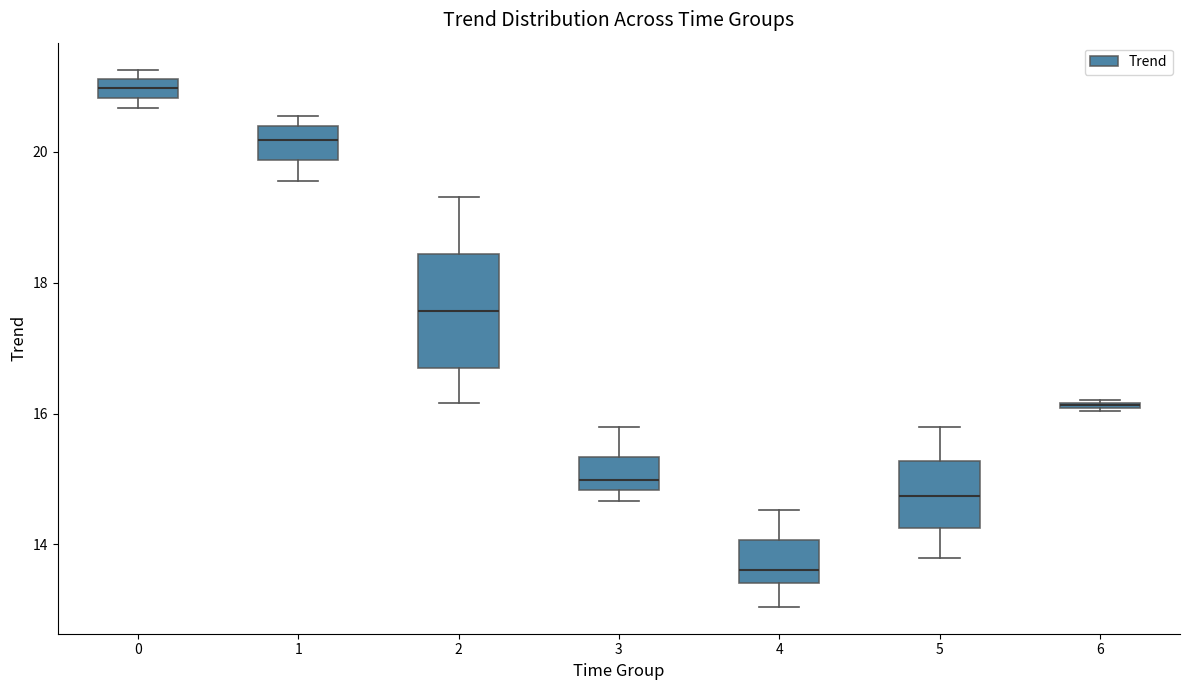

Which box has the highest median line?

0